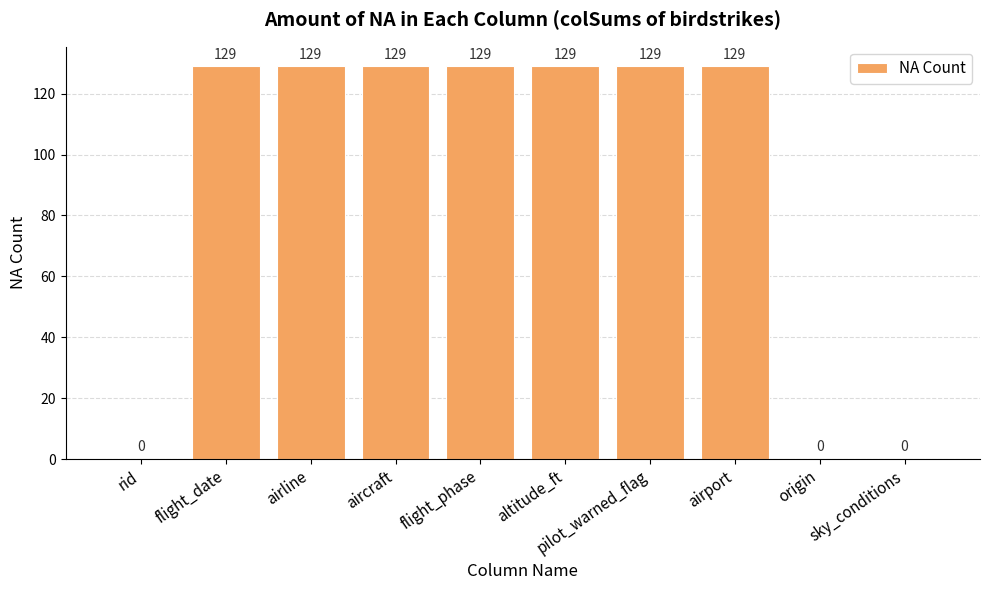

Reading left to right, extract all data points from this chart.

rid=0	flight_date=129	airline=129	aircraft=129	flight_phase=129	altitude_ft=129	pilot_warned_flag=129	airport=129	origin=0	sky_conditions=0